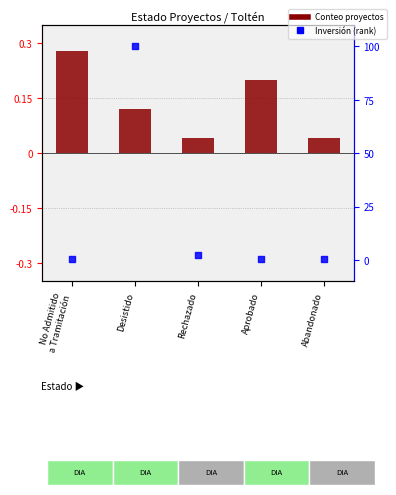

Which series contains the highest Y value?

percentile rank
(inversión)